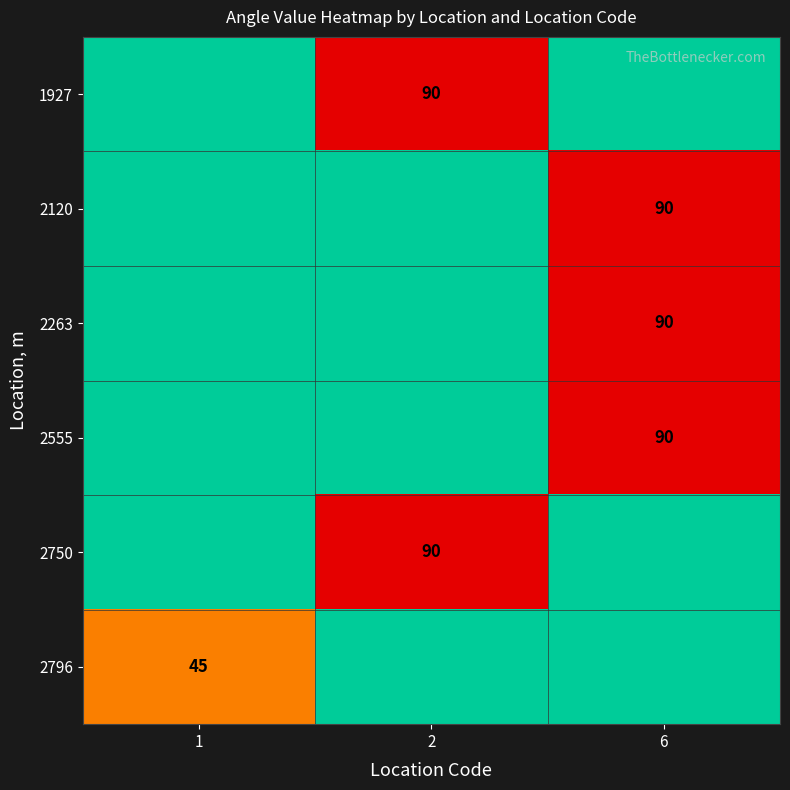

The 2750 series shows 90 at 2. True or false?

True